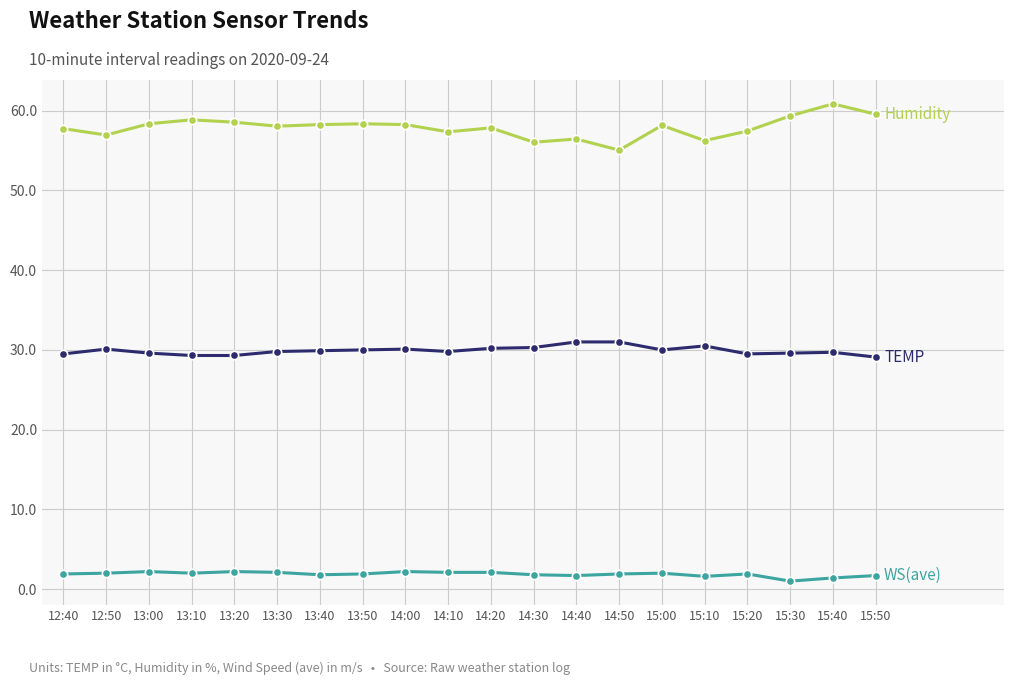

What is the total value across all series at 14:00?

90.6